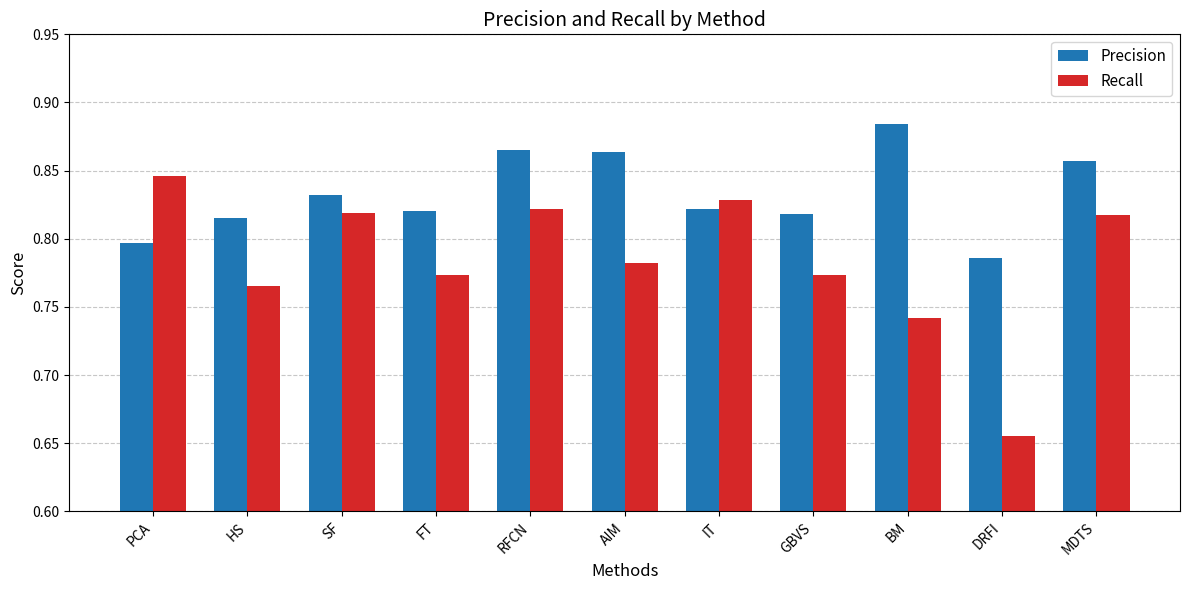

Which series has the widest spread of values?

Recall